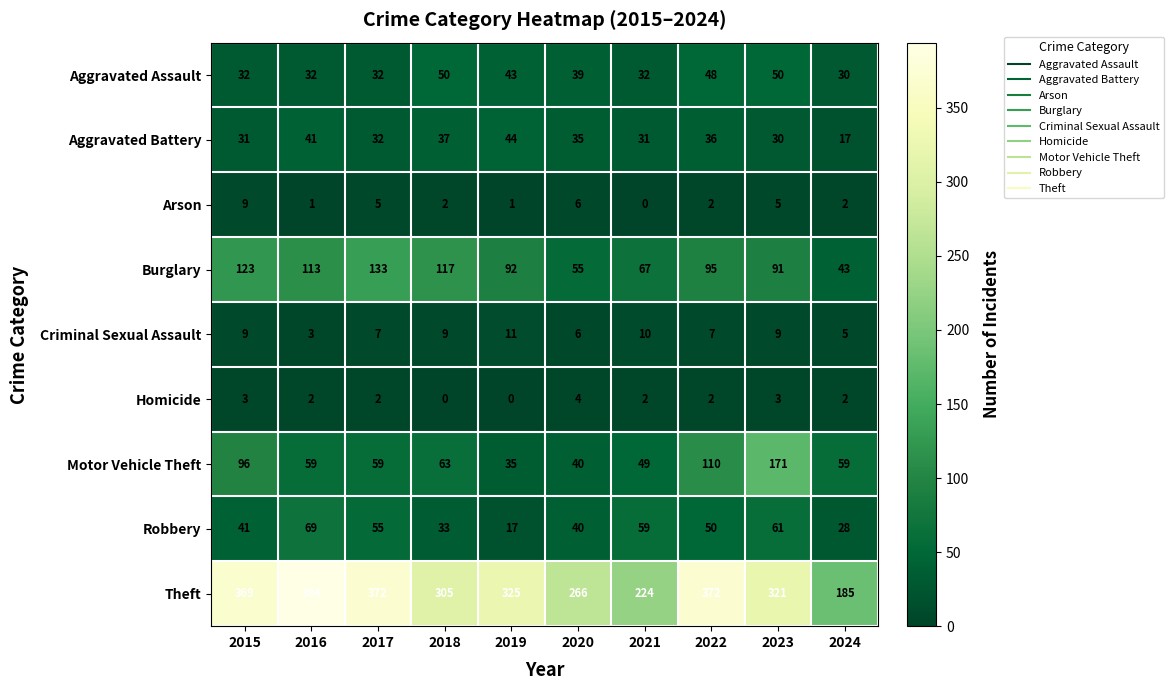

What is the spread (max minus min) of values at 2022?

370